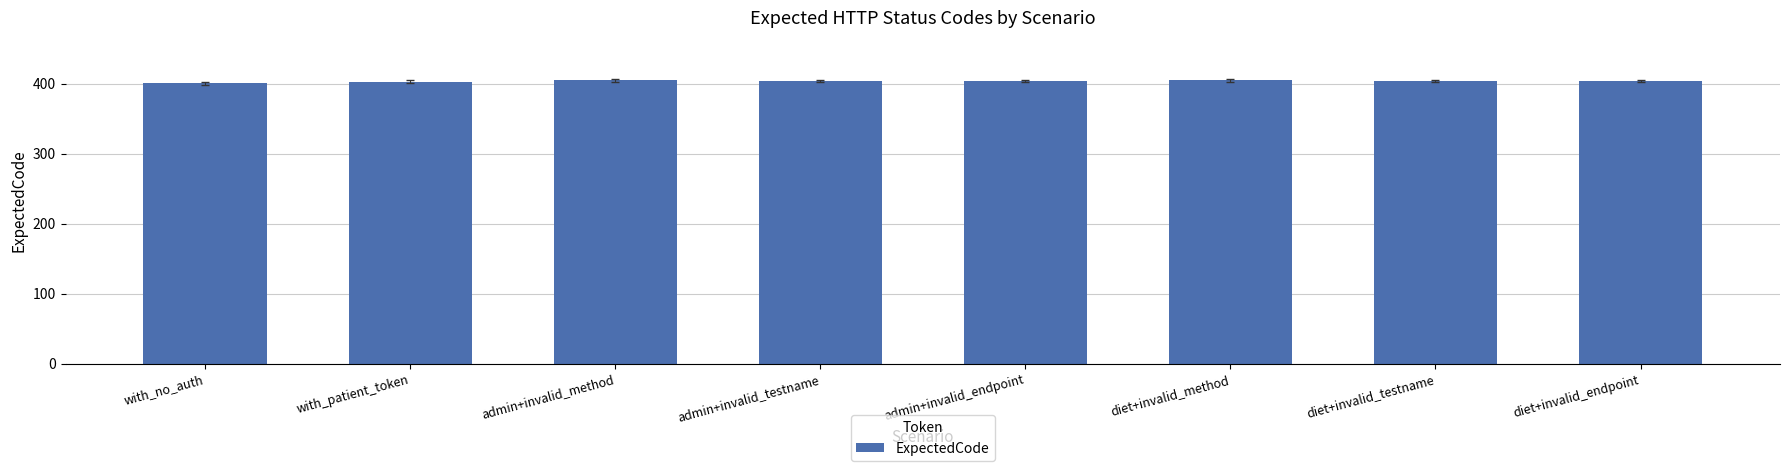

What is the change in value from admin+invalid_method to diet+invalid_testname?

-1